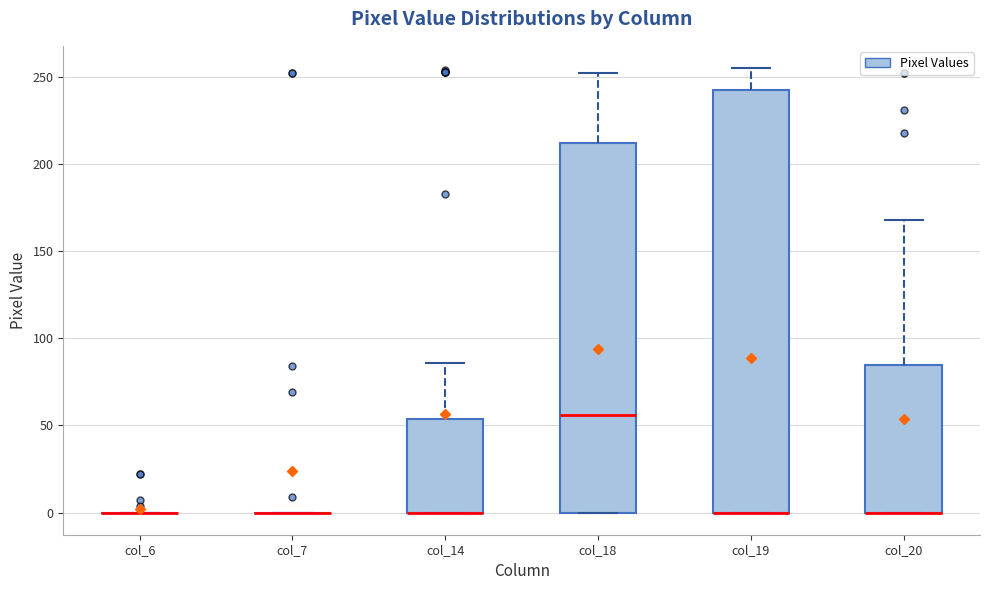

Reading left to right, read every box against the y-axis: the position of its median line, the range the box covers, and the ends of its whiskers. The values are not printed on the chart, so give them approximately, as read against the axis.

col_6: box collapsed to a line at 0, whiskers 0 to 0
col_7: box collapsed to a line at 0, whiskers 0 to 0
col_14: median 0 (drawn on the box's lower edge), box 0 to 55, whiskers 0 to 85
col_18: median 55, box 0 to 210, whiskers 0 to 250
col_19: median 0 (drawn on the box's lower edge), box 0 to 245, whiskers 0 to 255
col_20: median 0 (drawn on the box's lower edge), box 0 to 85, whiskers 0 to 170